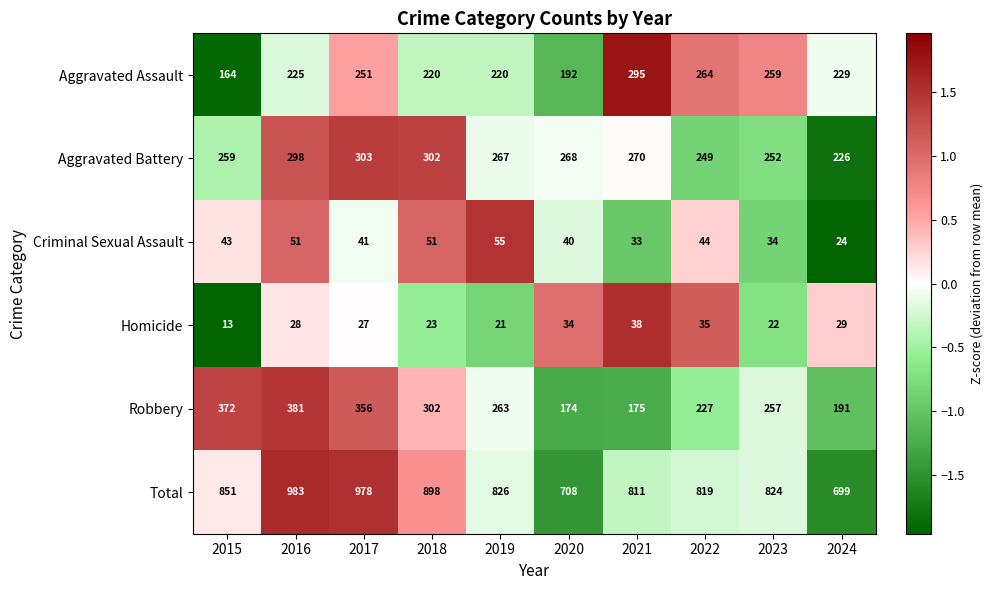

Which label corresponds to the smallest value in the chart?

2015